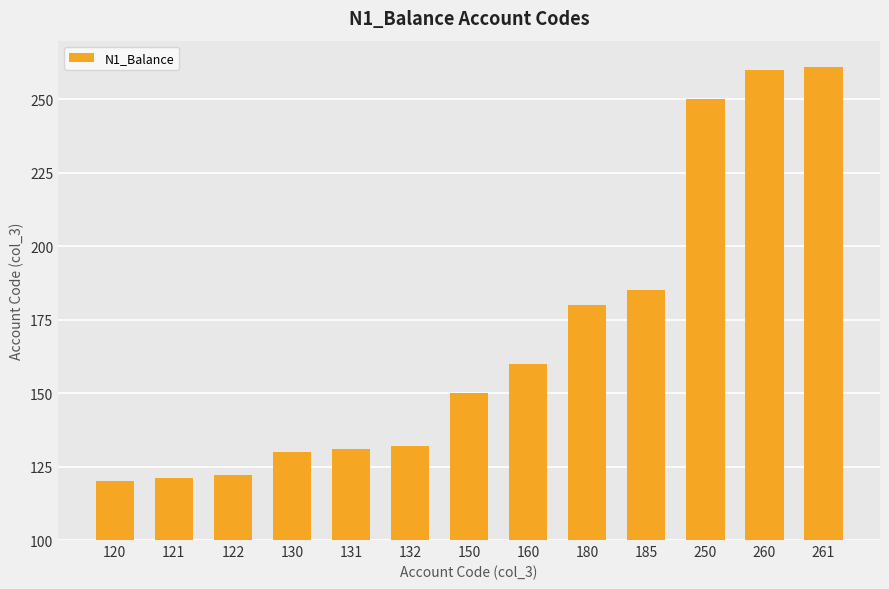

What is the difference between the values at 261 and 122?

139